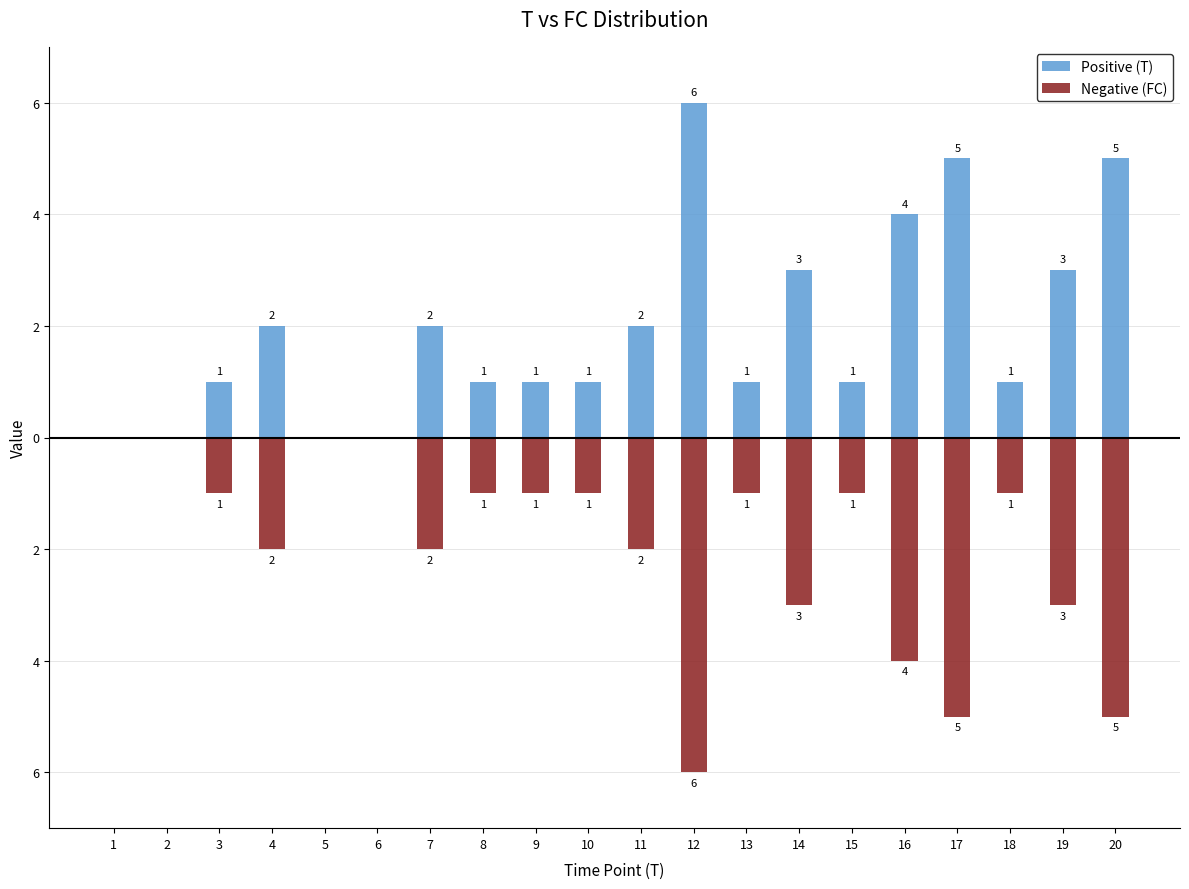

How many negative values does the Negative (FC) series have?

16